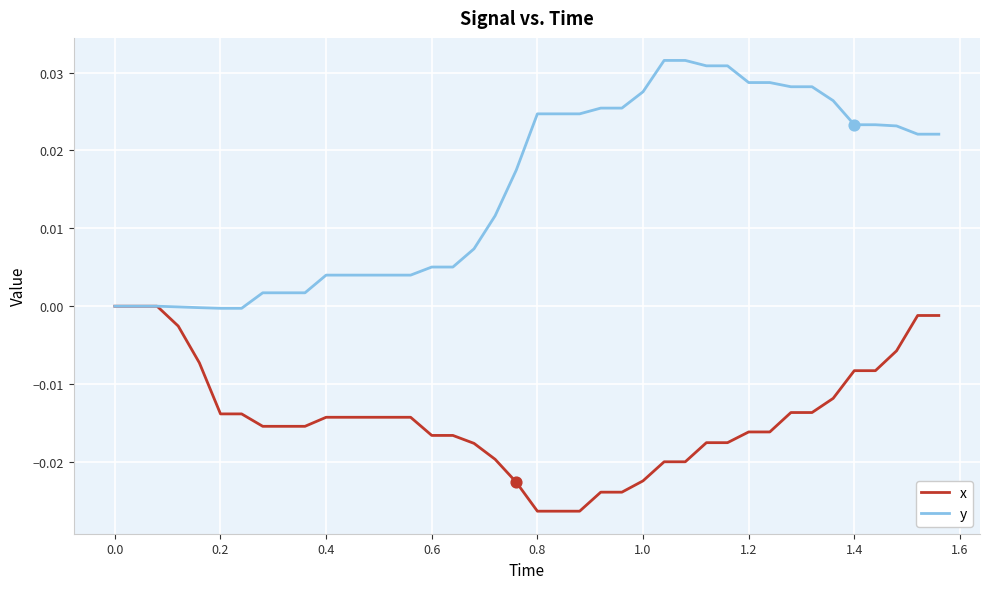

Which series has the largest range (max minus min)?

y